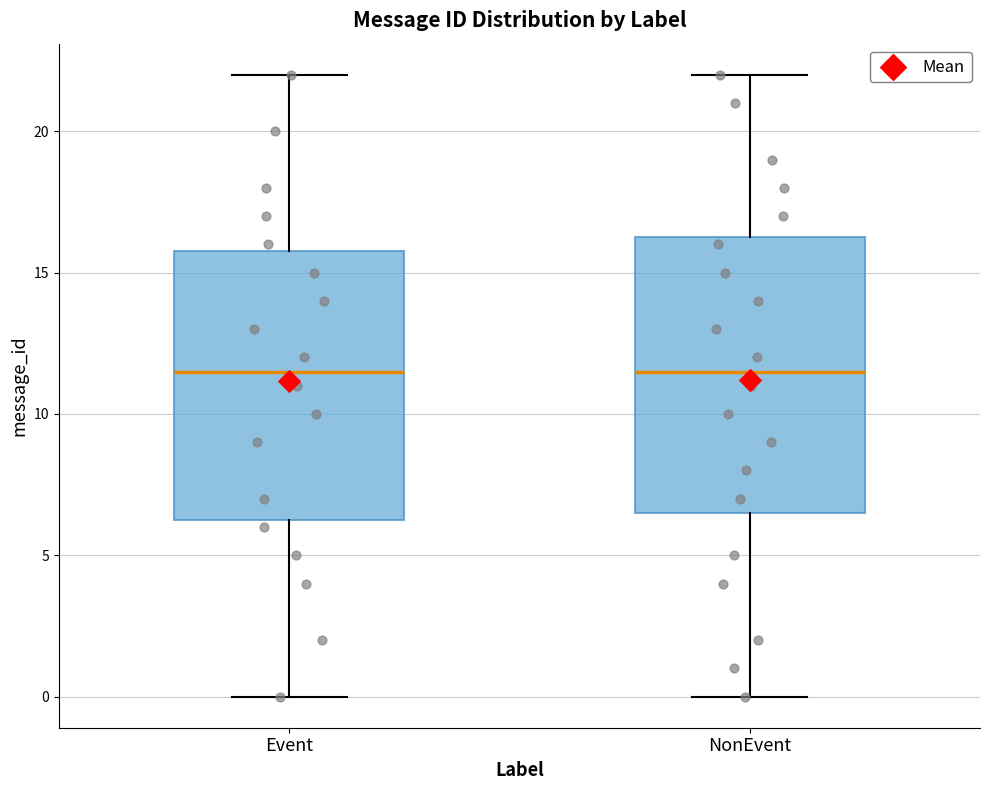

Where is the lower edge of the box for Event on the y-axis? The values are not printed on the chart, so give them approximately, as read against the axis.

6.5